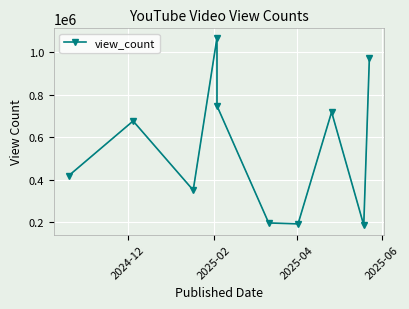

What position from the left is 2024-12?

1